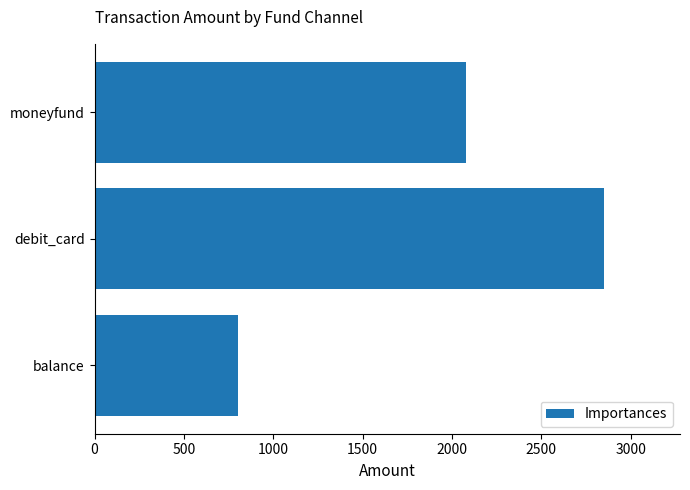

Reading top to bottom, transcribe all the data shown in this chart.

moneyfund=2080.0	debit_card=2848.6	balance=800.0